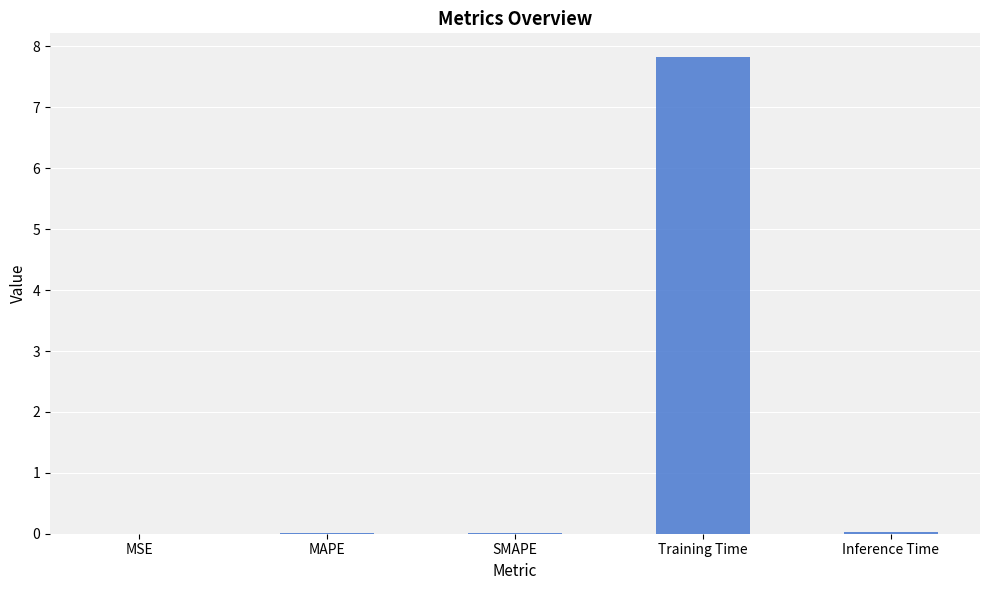

What is the sum of all values?

7.9